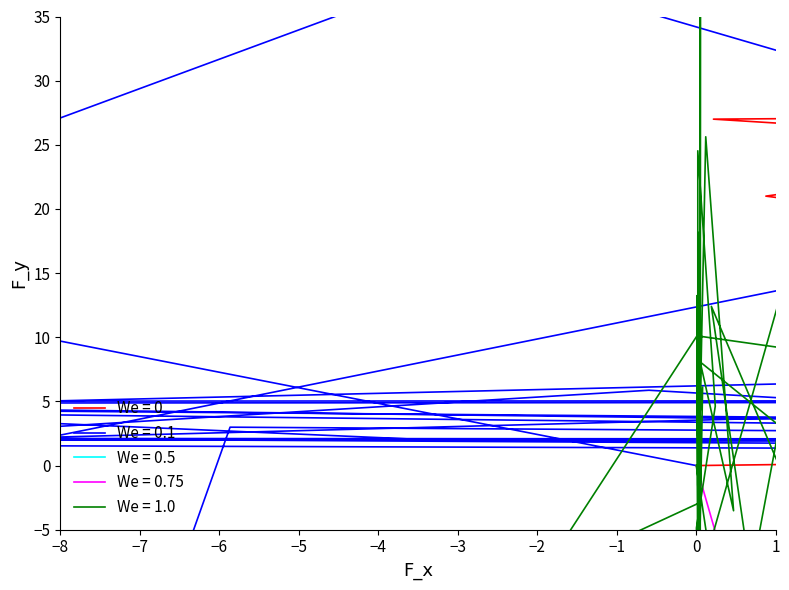

Does the chart display data point markers on the line(s)?

No